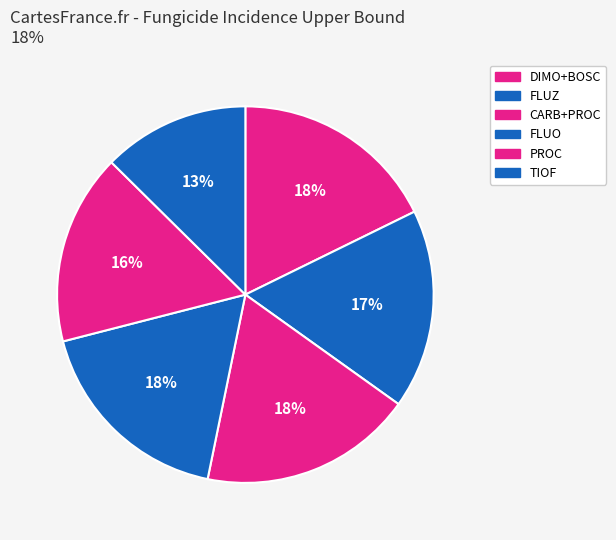

Count the number of slices in the pie.

6